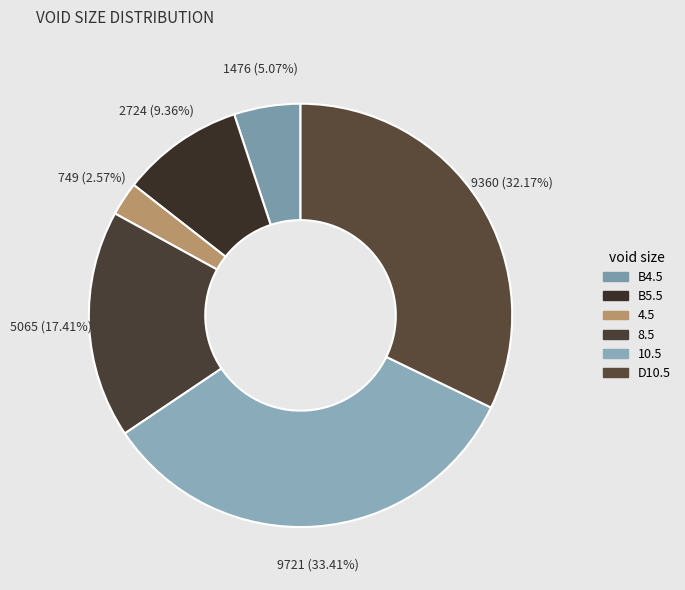

Do 8.5 and D10.5 together represent more than half of the pie?

No